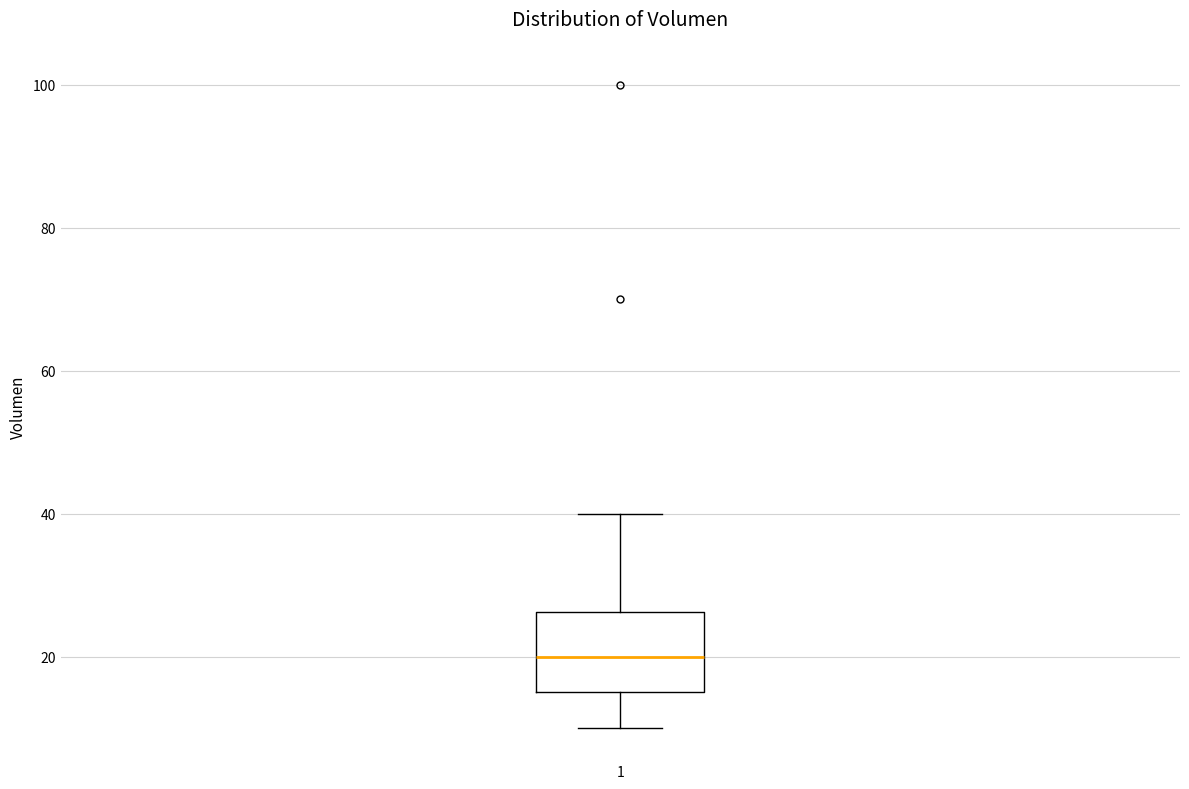

Where does the lower whisker of the box at x = 1 end on the y-axis? The values are not printed on the chart, so give them approximately, as read against the axis.

10